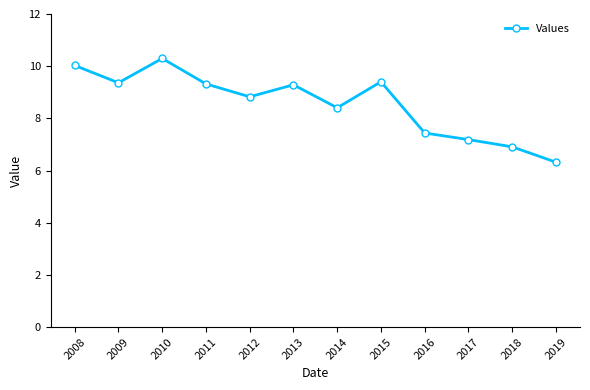

The chart shows a value of 2.4 at 2016. True or false?

False